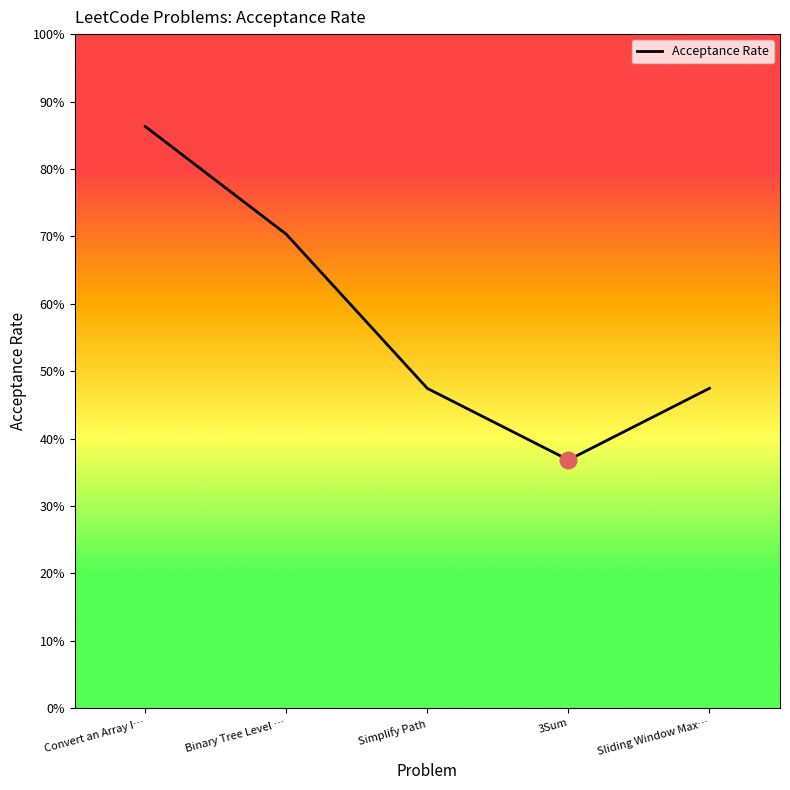

True or false: there are more than 0 points higher than both neighbors.

False